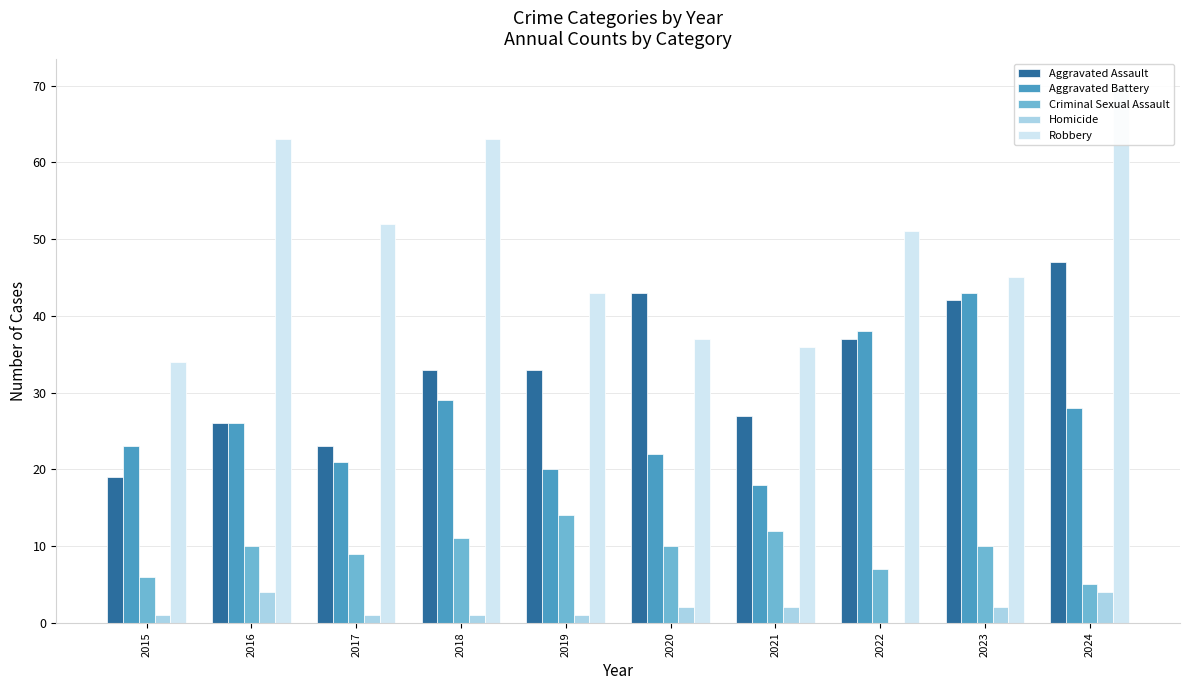

Is the value of Homicide at 2015 greater than the value of Robbery at 2018?

No